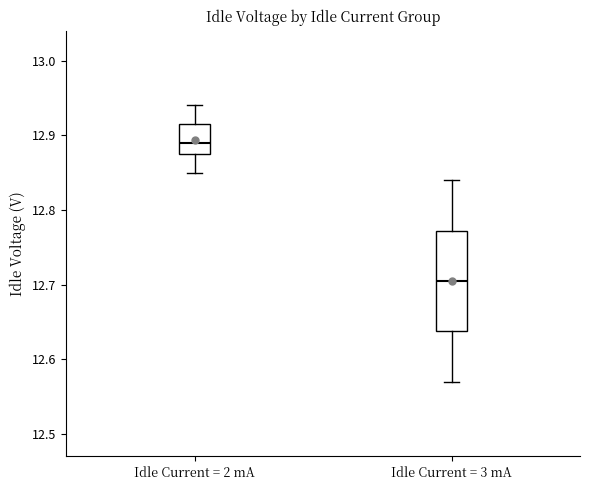

Reading left to right, read every box against the y-axis: the position of its median line, the range the box covers, and the ends of its whiskers. The values are not printed on the chart, so give them approximately, as read against the axis.

Idle Current = 2 mA: median 12.89, box 12.88 to 12.92, whiskers 12.85 to 12.94
Idle Current = 3 mA: median 12.71, box 12.64 to 12.77, whiskers 12.57 to 12.84